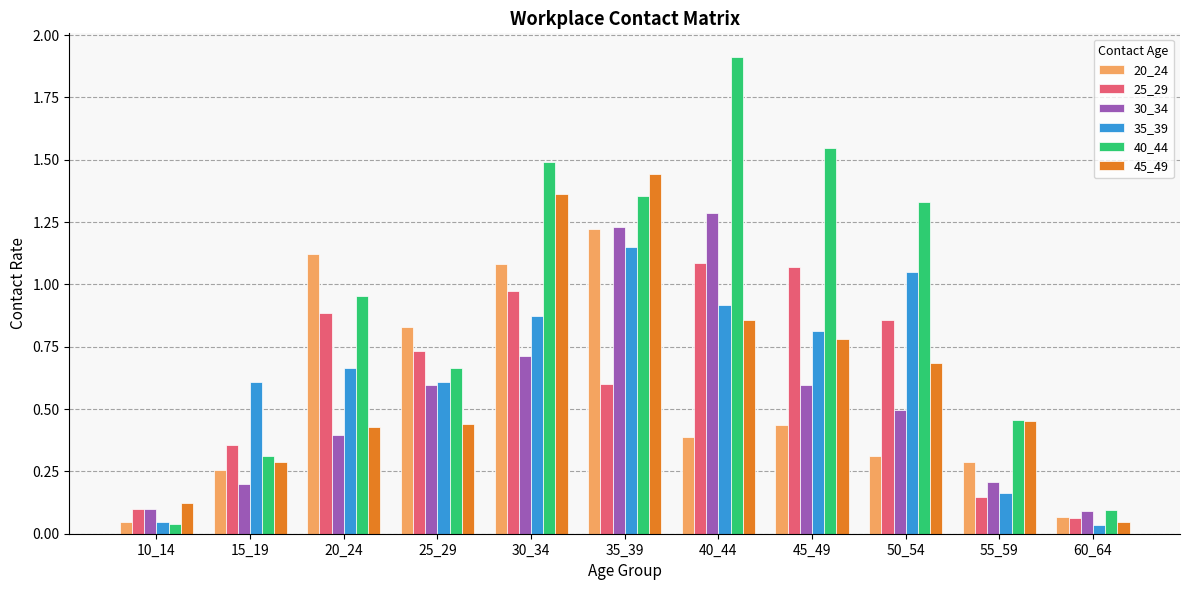

What is the difference between the maximum and minimum values in the 40_44 series?

1.9